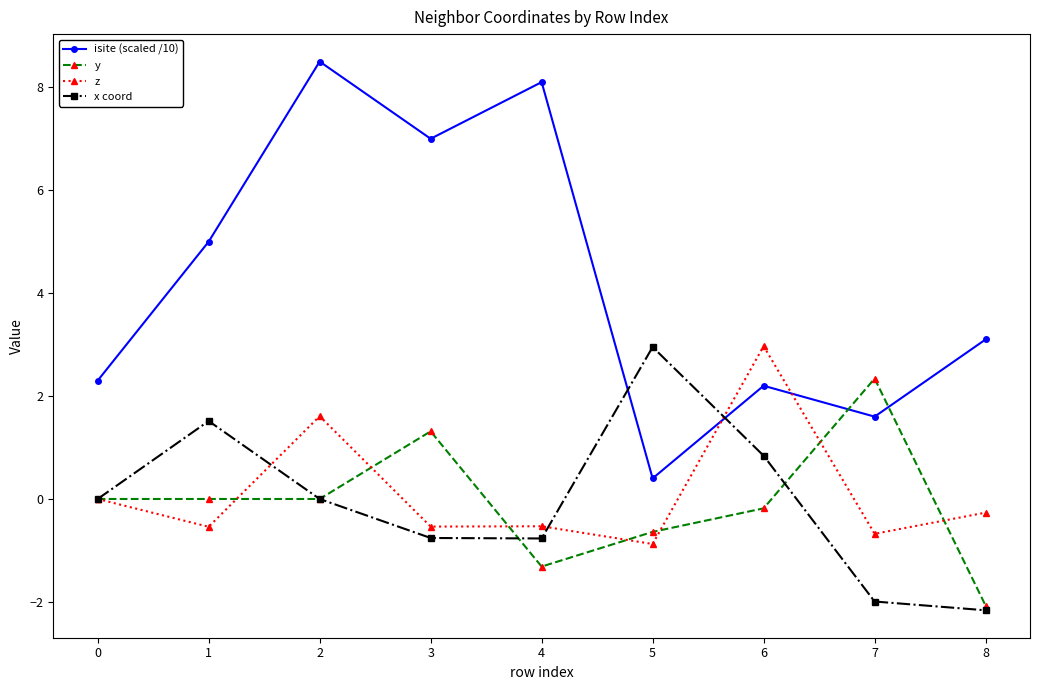

What is the difference between the highest and lowest values at 7?

4.3